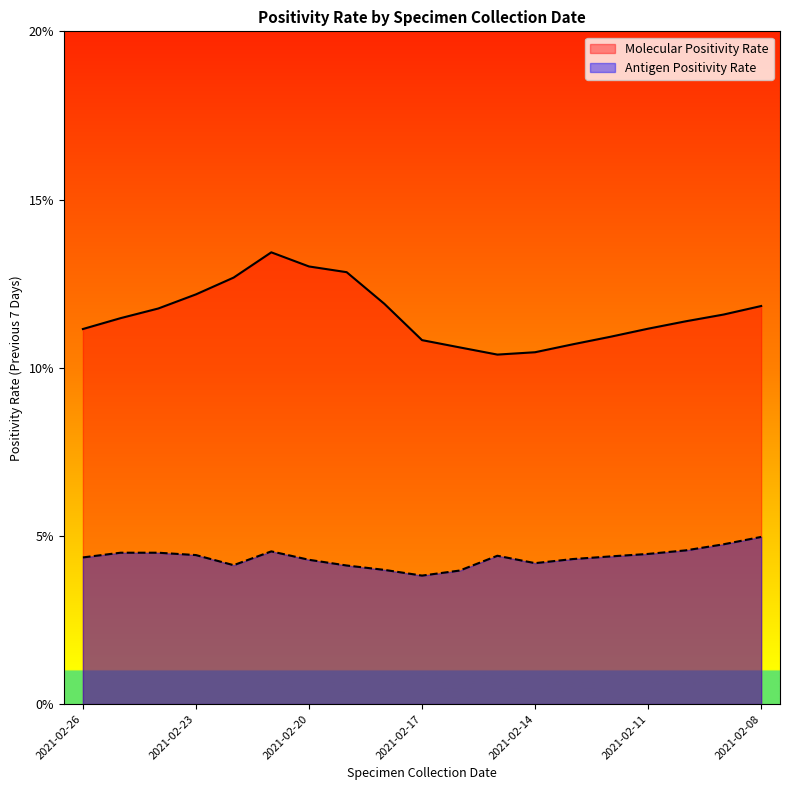

At which category does Molecular Positivity Rate reach its first local valley?

2021-02-15